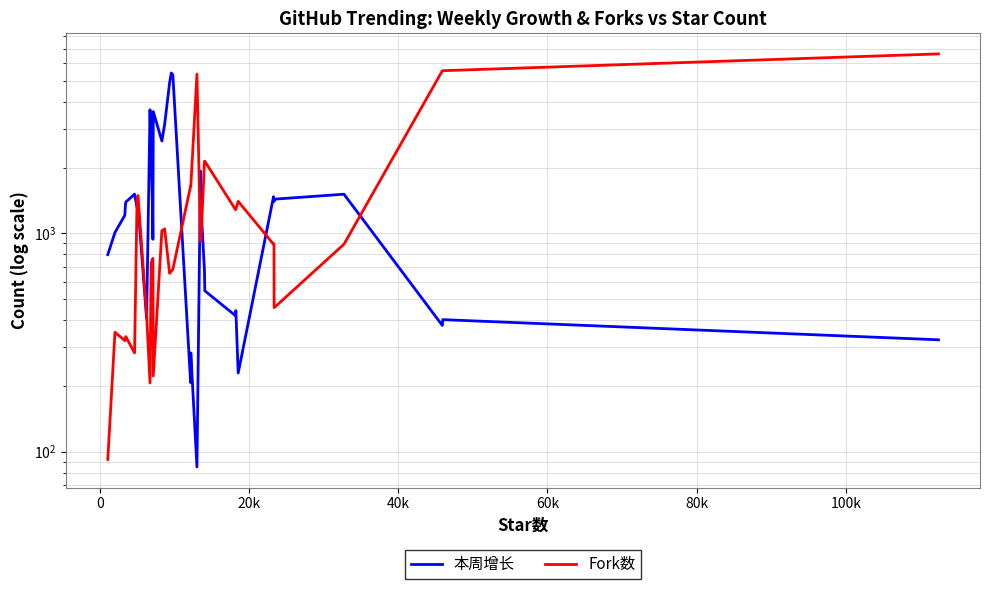

True or false: Fork数 has more than 2 points higher than both neighbors.

True